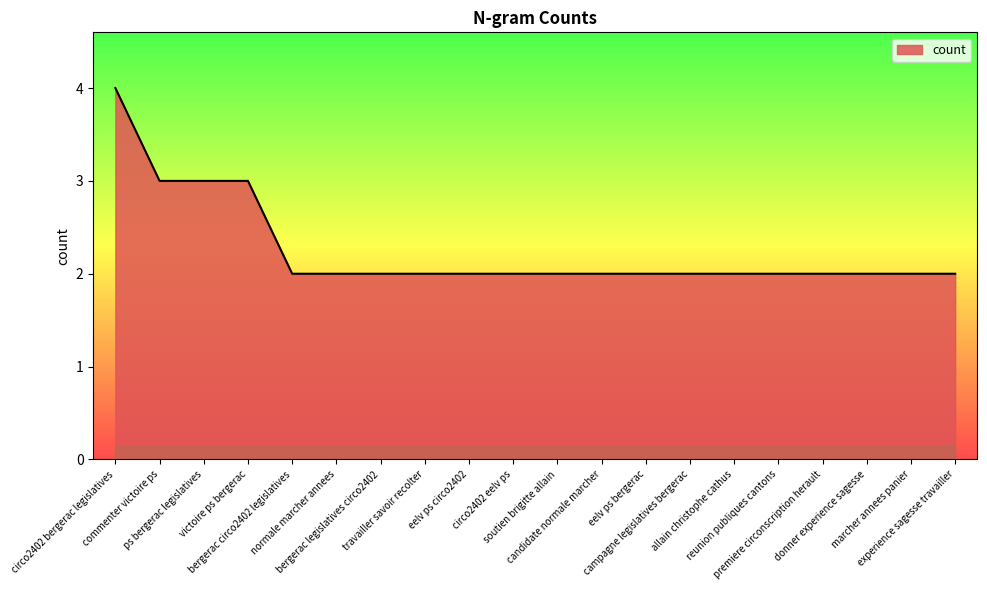

What is the greatest value displayed?

4